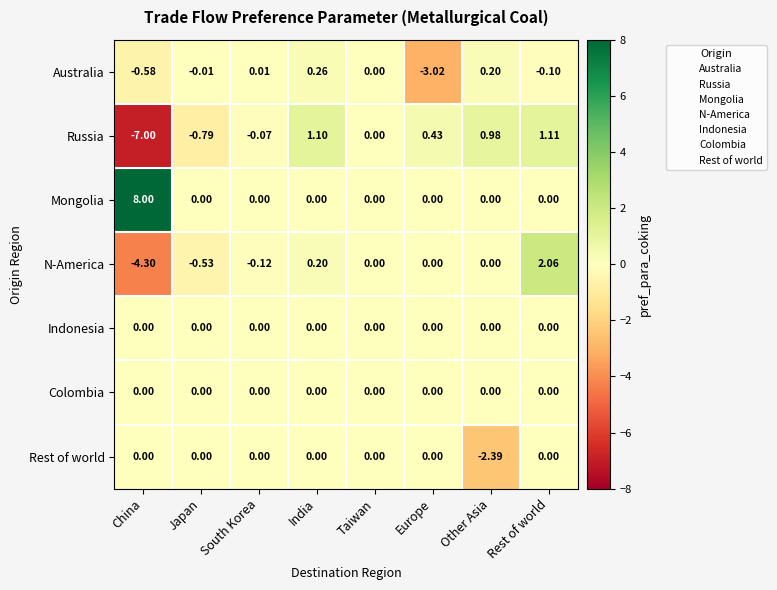

At which label does Australia first exceed 0?

South Korea